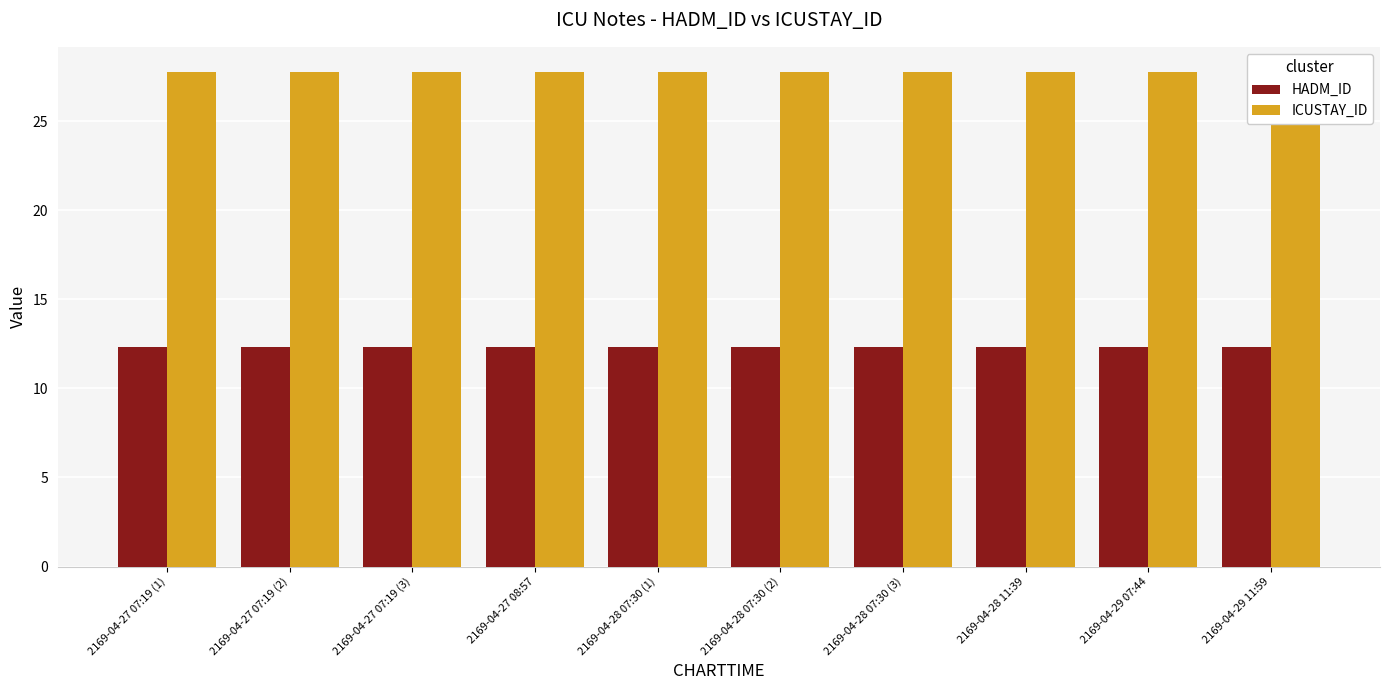

Rank the series by their maximum value, from highest to lowest.

ICUSTAY_ID, HADM_ID